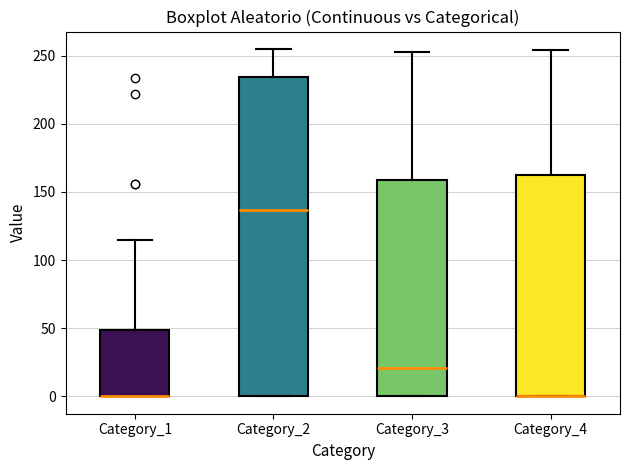

Reading left to right, read every box against the y-axis: the position of its median line, the range the box covers, and the ends of its whiskers. The values are not printed on the chart, so give them approximately, as read against the axis.

Category_1: median 0 (drawn on the box's lower edge), box 0 to 50, whiskers 0 to 115
Category_2: median 135, box 0 to 235, whiskers 0 to 255
Category_3: median 20, box 0 to 160, whiskers 0 to 255
Category_4: median 0 (drawn on the box's lower edge), box 0 to 160, whiskers 0 to 255